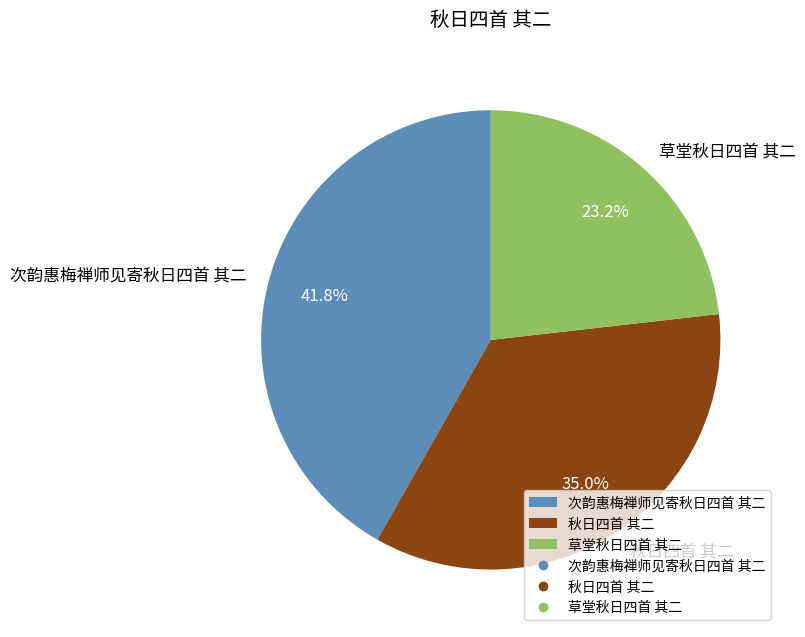

Does 次韵惠梅禅师见寄秋日四首 其二 account for over 50% of the chart?

No